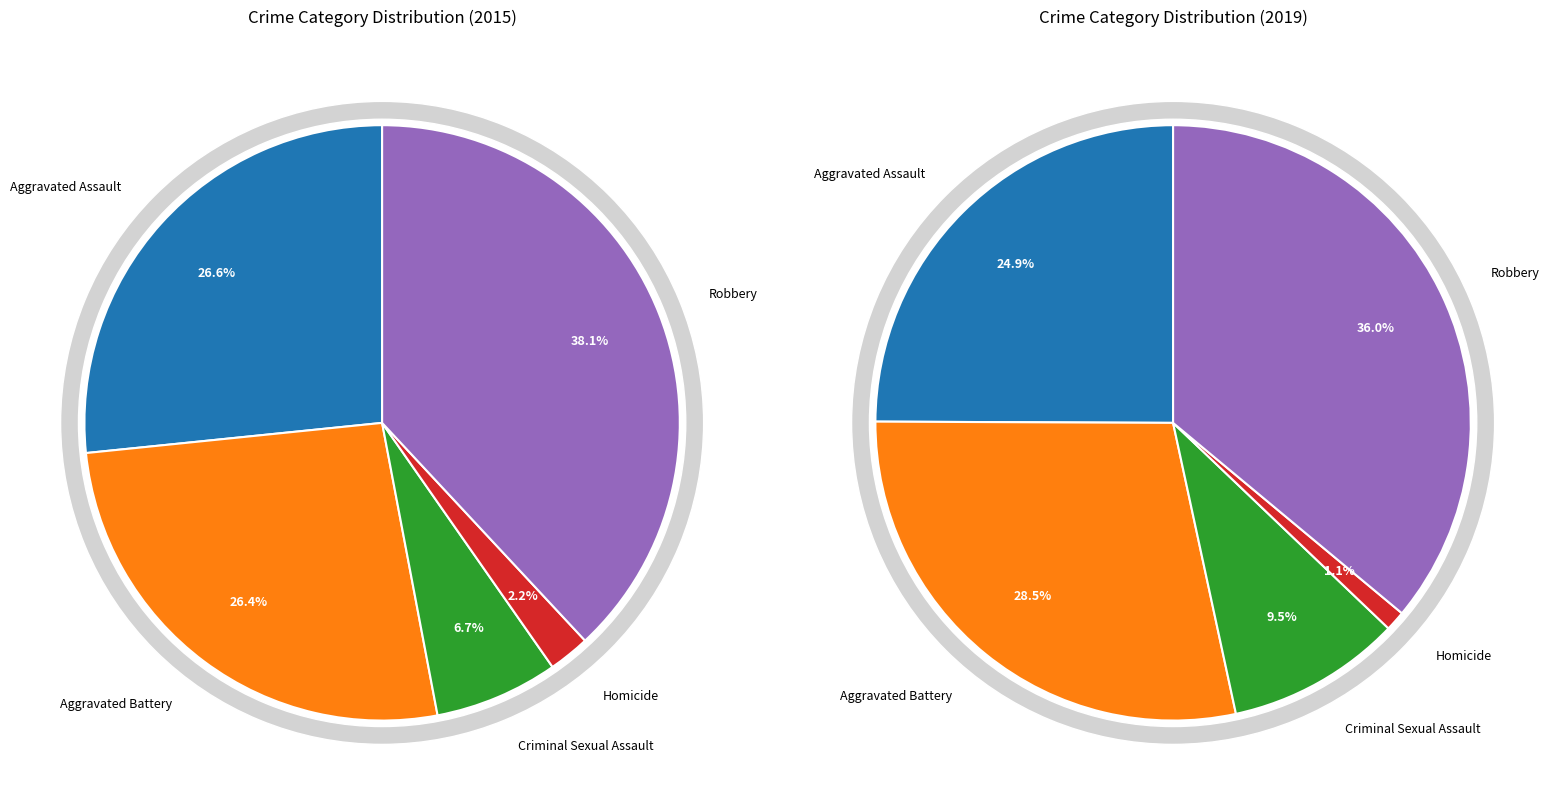

Which has a higher value, Criminal Sexual Assault or Aggravated Assault?

Aggravated Assault